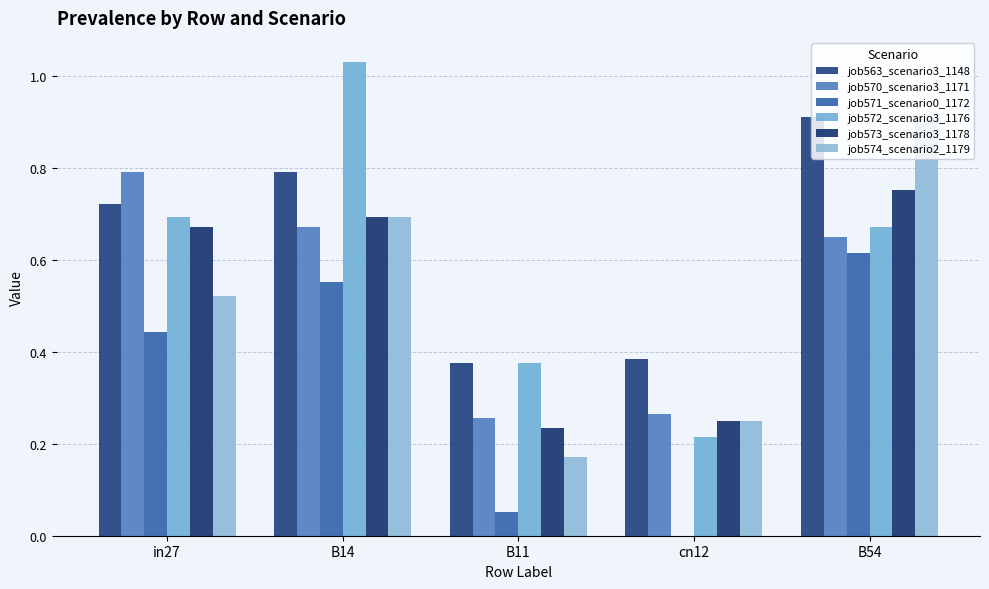

Which has a higher value, cn12 or B14?

B14